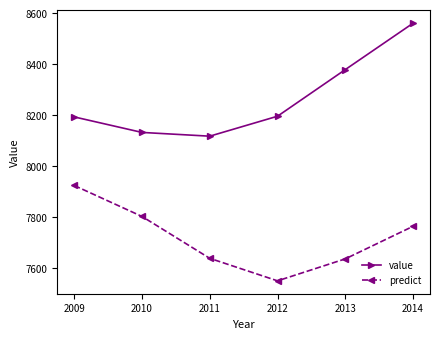

What is the value of the value point at the 2nd from the left?

8132.2